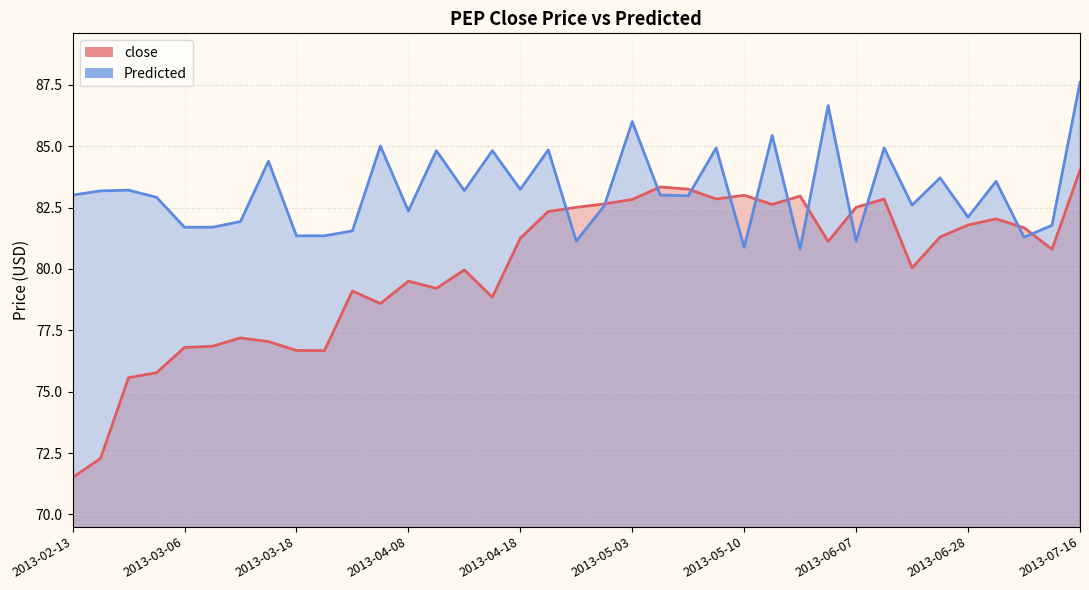

What is the approximate value of close at 2013-03-19?

76.7